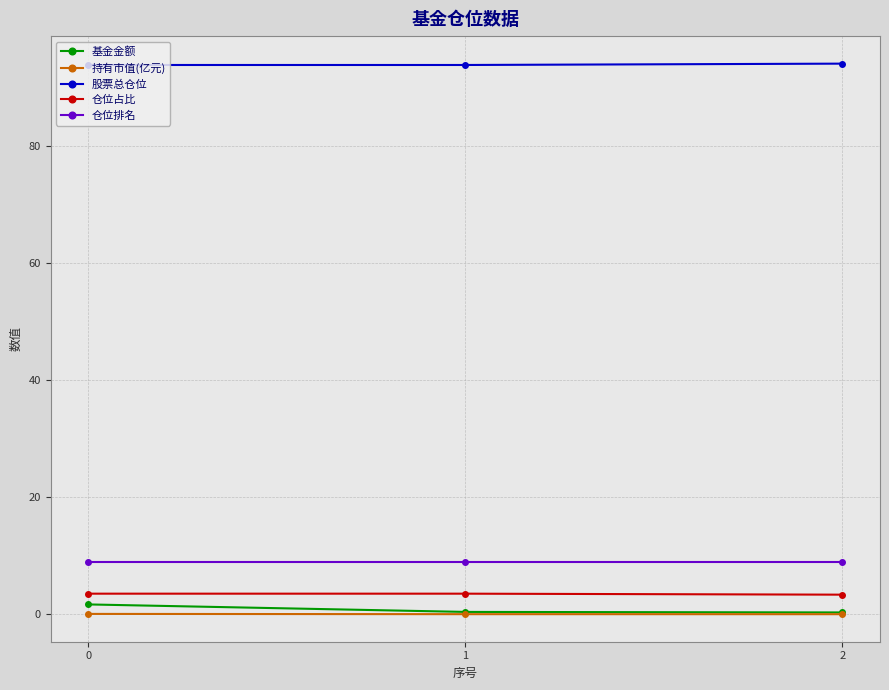

Is the value of 仓位排名 at 0 greater than the value of 仓位占比 at 1?

Yes